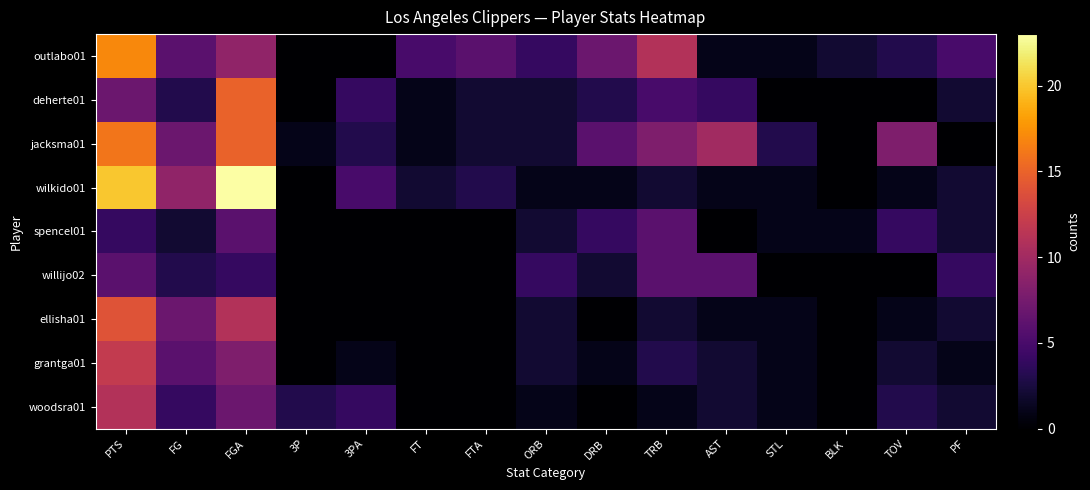

At how many categories does at least one series exceed 6?

7